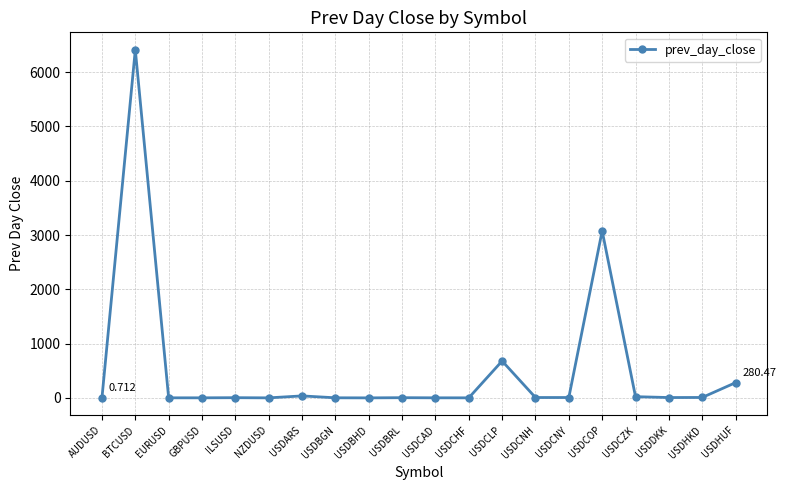

What is the difference between the maximum and minimum values?

6412.5